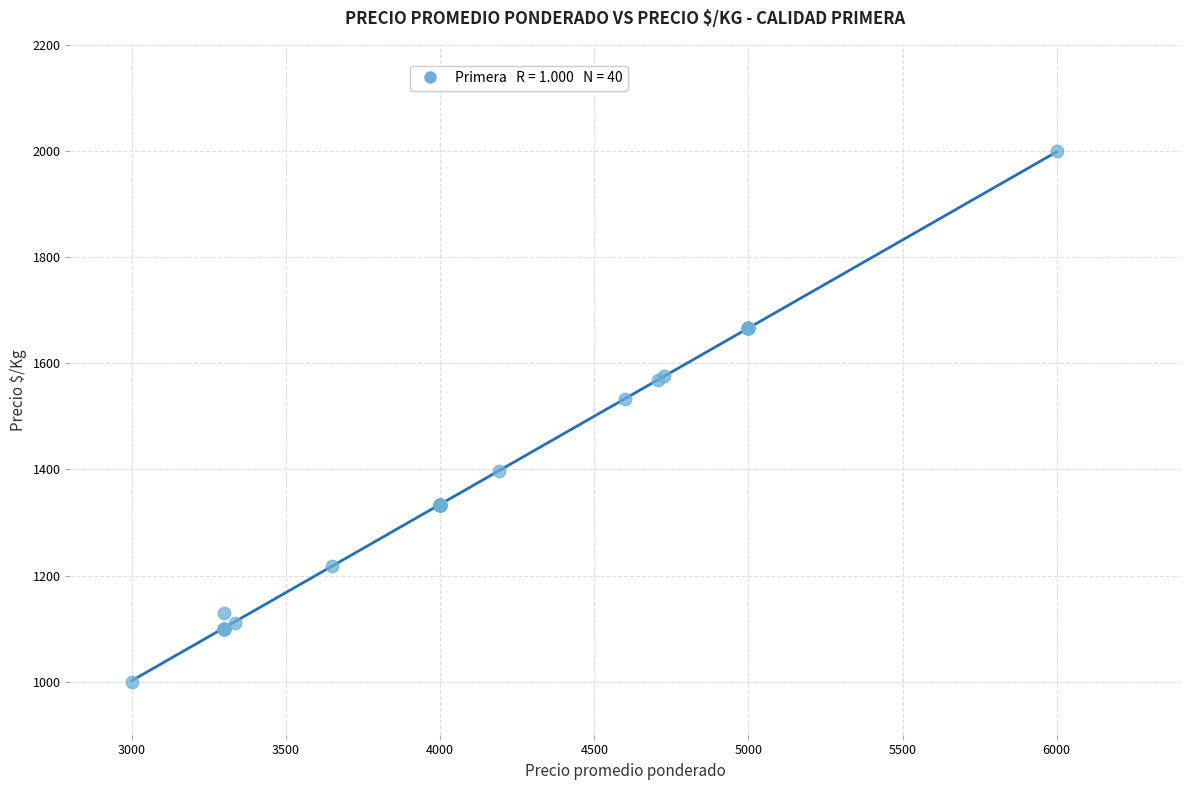

What Y value in the scatter plot is closest to 1500?

1533